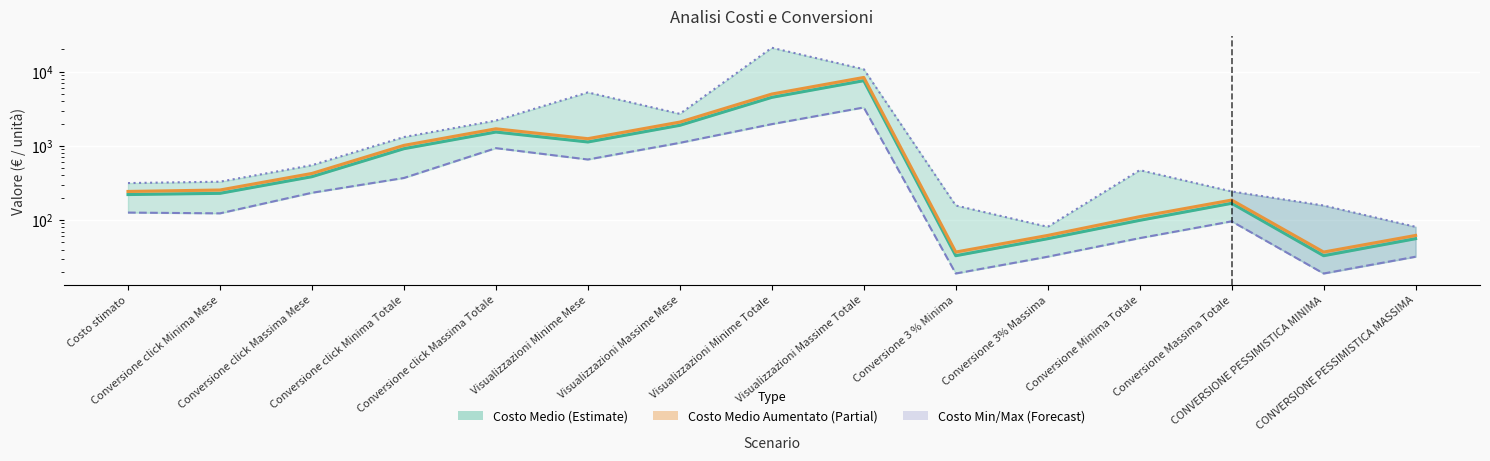

Which category has the highest value in the Costo Medio series?

Visualizzazioni Massime Totale